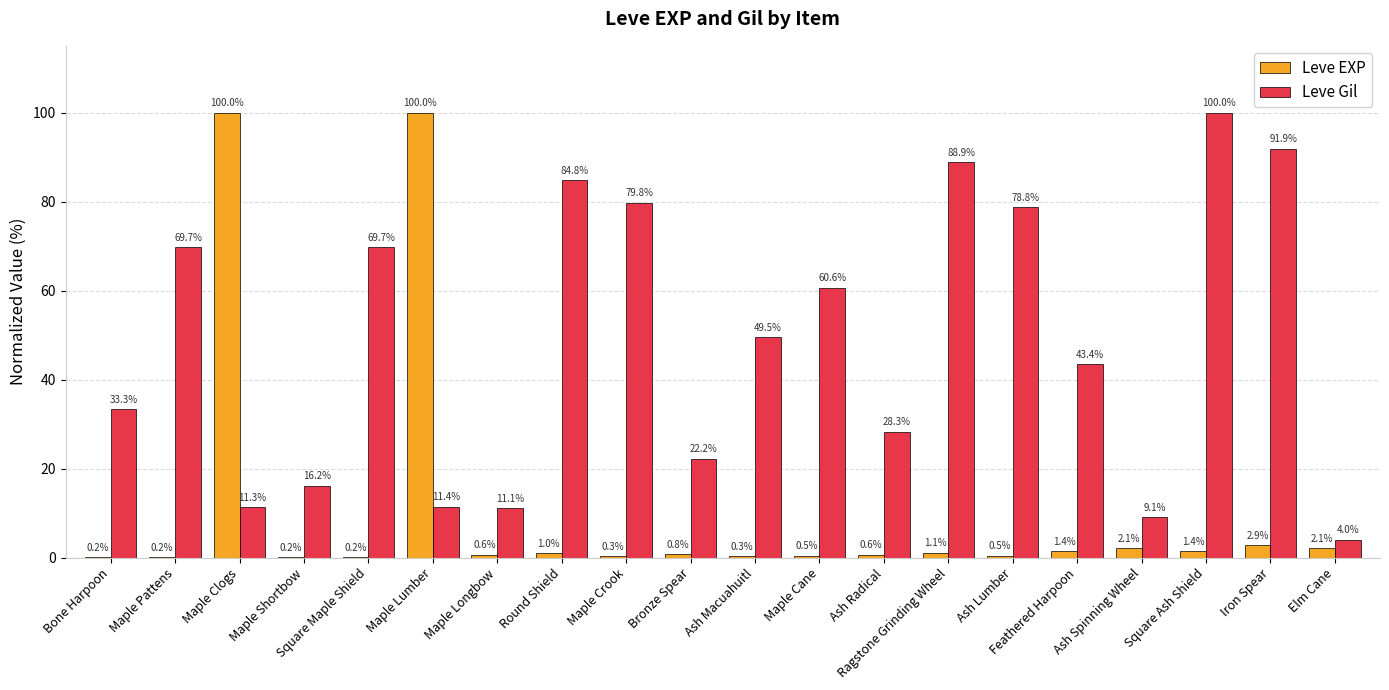

Which series changed the most between Maple Pattens and Bronze Spear?

Leve Gil